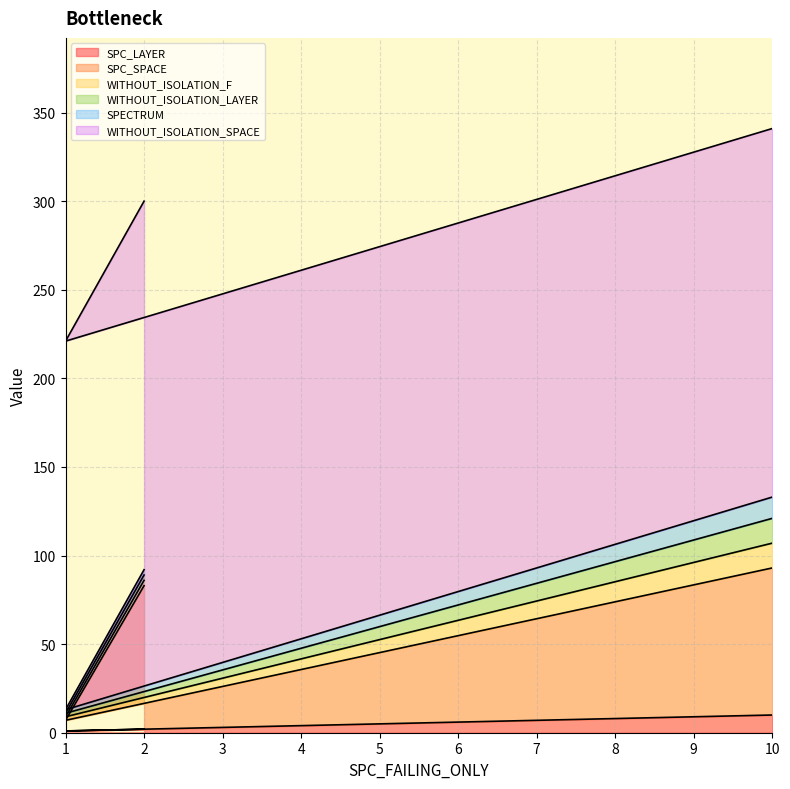

What is the value of the WITHOUT_ISOLATION_LAYER point at the 1st from the left?

3